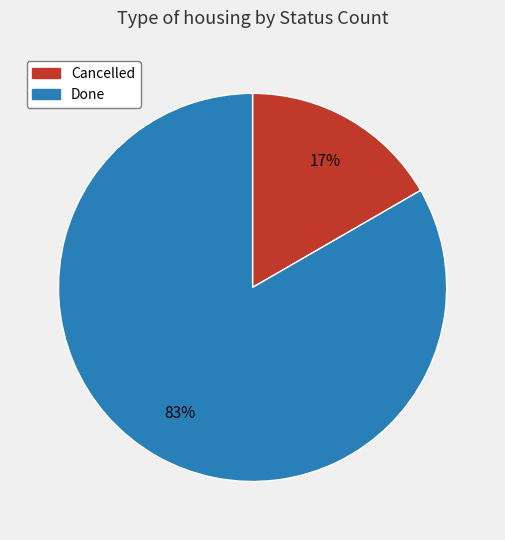

Between Done and Cancelled, which is larger?

Done